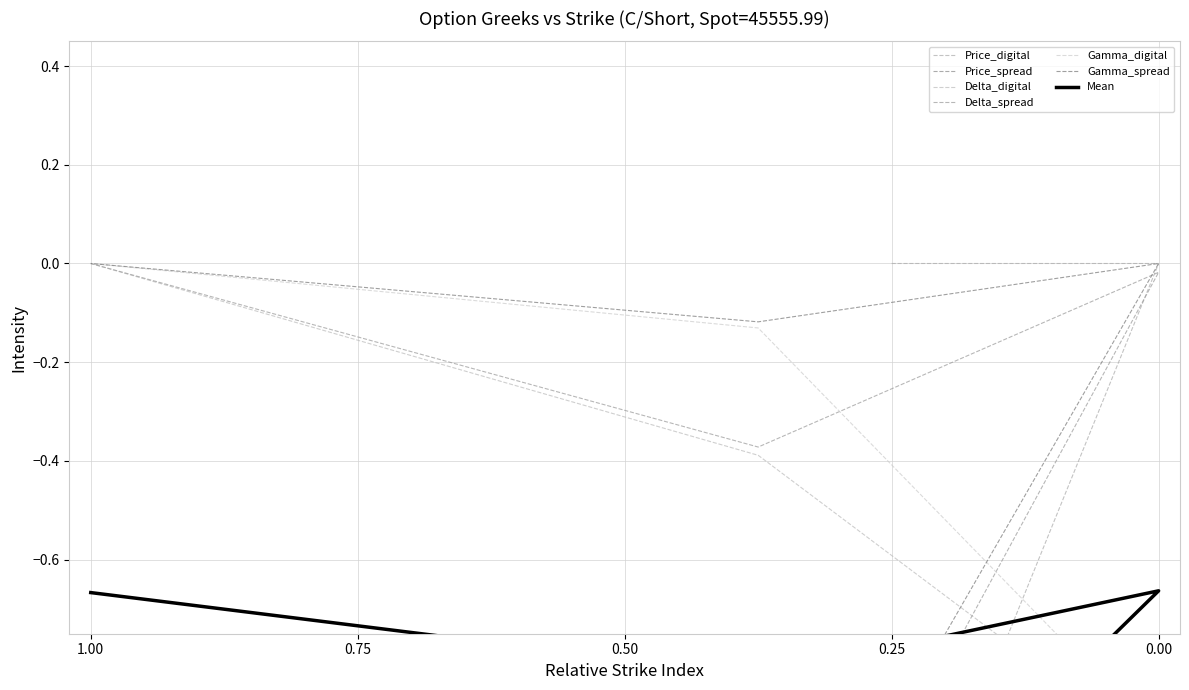

True or false: Gamma_spread and Gamma_digital cross at least once.

False